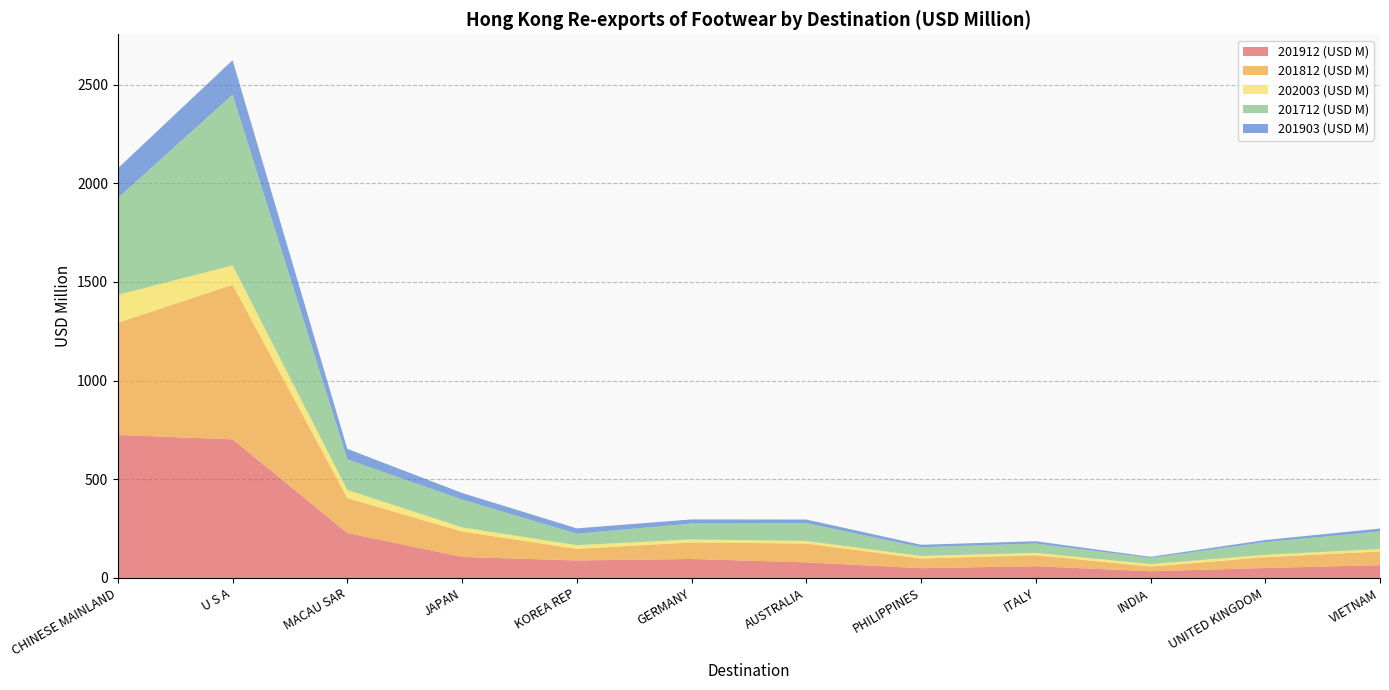

Reading left to right, what are all the values shown in this chart?

201912 (USD M): CHINESE MAINLAND=724.5	U S A=702.3	MACAU SAR=227.8	JAPAN=106.4	KOREA REP=88.7	GERMANY=96.1	AUSTRALIA=79.1	PHILIPPINES=49.4	ITALY=59.5	INDIA=33.9	UNITED KINGDOM=50.4	VIETNAM=64.9
201812 (USD M): CHINESE MAINLAND=568.2	U S A=783.5	MACAU SAR=177.2	JAPAN=128.6	KOREA REP=58.6	GERMANY=84.0	AUSTRALIA=95.3	PHILIPPINES=49.3	ITALY=55.6	INDIA=24.0	UNITED KINGDOM=54.7	VIETNAM=69.6
202003 (USD M): CHINESE MAINLAND=141.6	U S A=97.6	MACAU SAR=40.6	JAPAN=21.4	KOREA REP=18.7	GERMANY=15.1	AUSTRALIA=13.0	PHILIPPINES=12.7	ITALY=12.3	INDIA=12.2	UNITED KINGDOM=12.1	VIETNAM=11.7
201712 (USD M): CHINESE MAINLAND=490.5	U S A=865.6	MACAU SAR=155.5	JAPAN=140.8	KOREA REP=58.1	GERMANY=80.7	AUSTRALIA=90.5	PHILIPPINES=44.2	ITALY=47.1	INDIA=31.4	UNITED KINGDOM=64.2	VIETNAM=89.7
201903 (USD M): CHINESE MAINLAND=150.5	U S A=174.3	MACAU SAR=53.0	JAPAN=33.4	KOREA REP=27.0	GERMANY=20.7	AUSTRALIA=18.1	PHILIPPINES=12.4	ITALY=11.6	INDIA=5.6	UNITED KINGDOM=10.8	VIETNAM=14.4